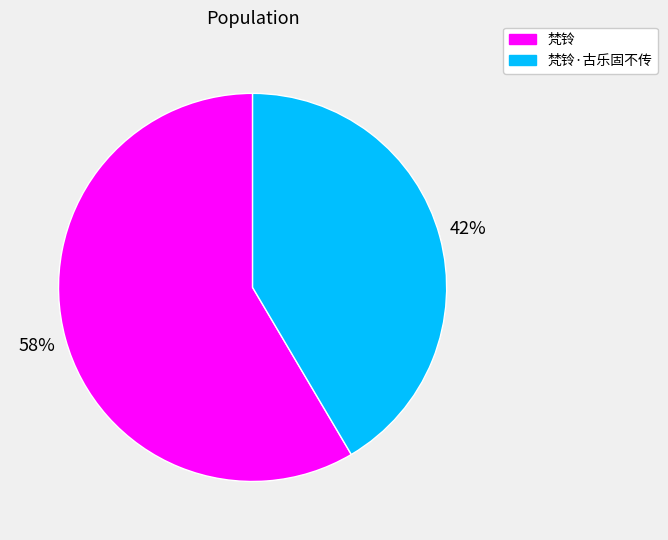

Rank the categories by value from lowest to highest.

梵铃·古乐固不传, 梵铃